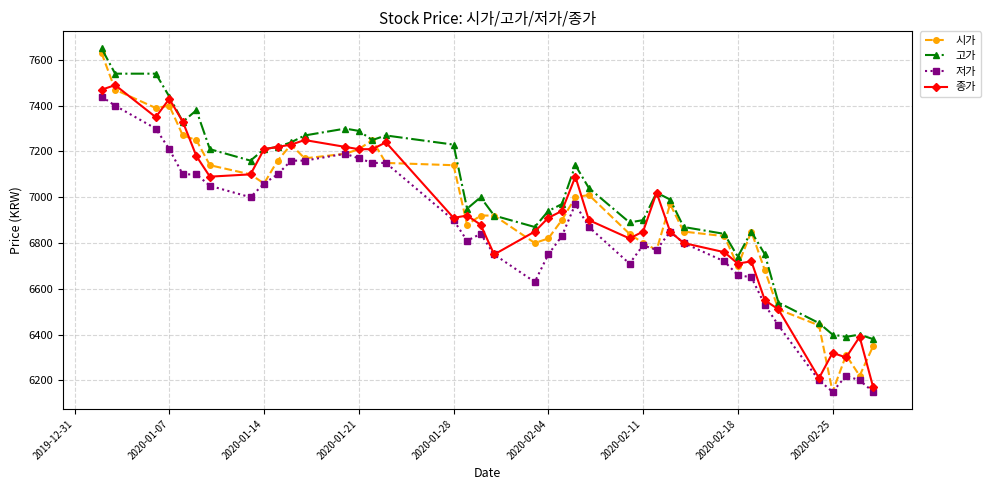

Which series has the largest total across all categories?

고가